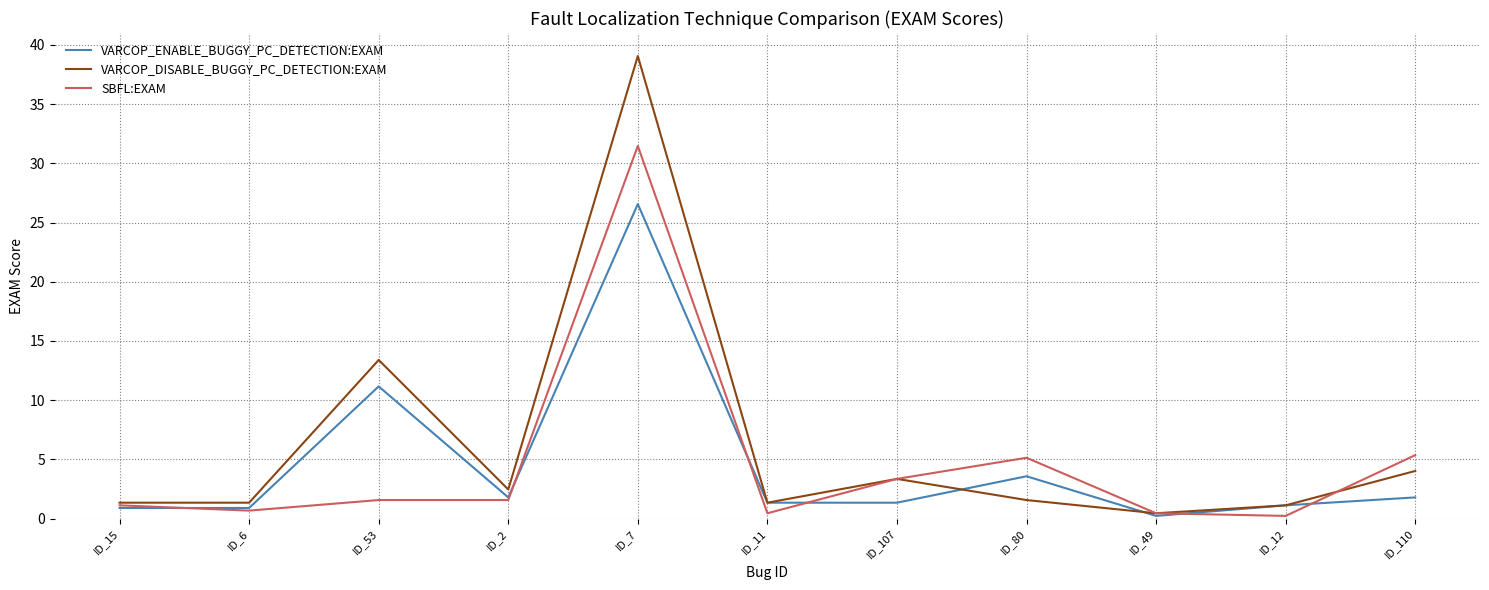

What is the difference between the second highest and second lowest values in the VARCOP_DISABLE_BUGGY_PC_DETECTION:EXAM series?

12.3